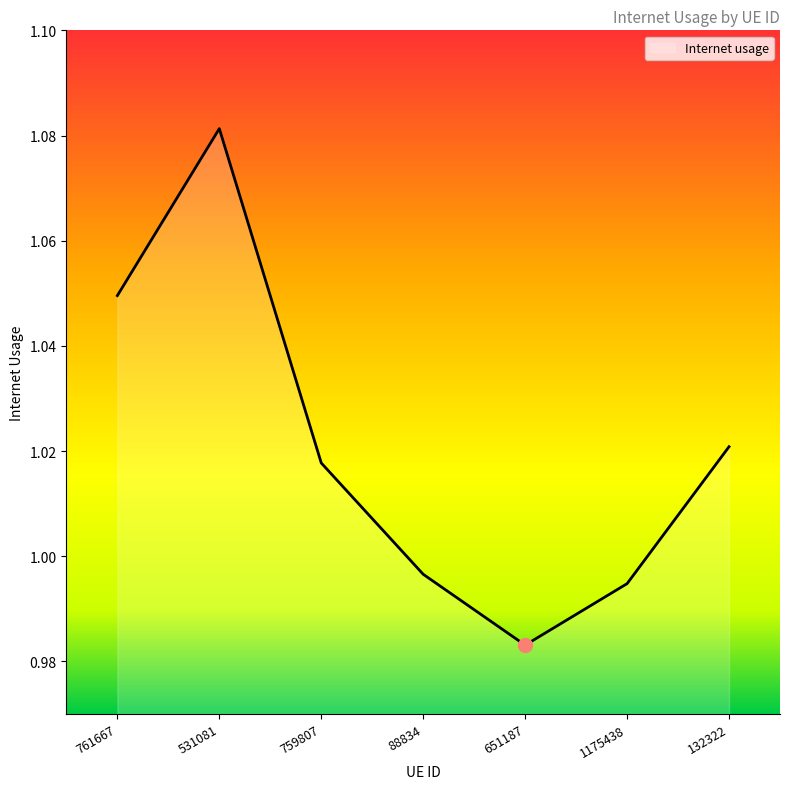

What is the sum of the values at 531081 and 88834?

2.1